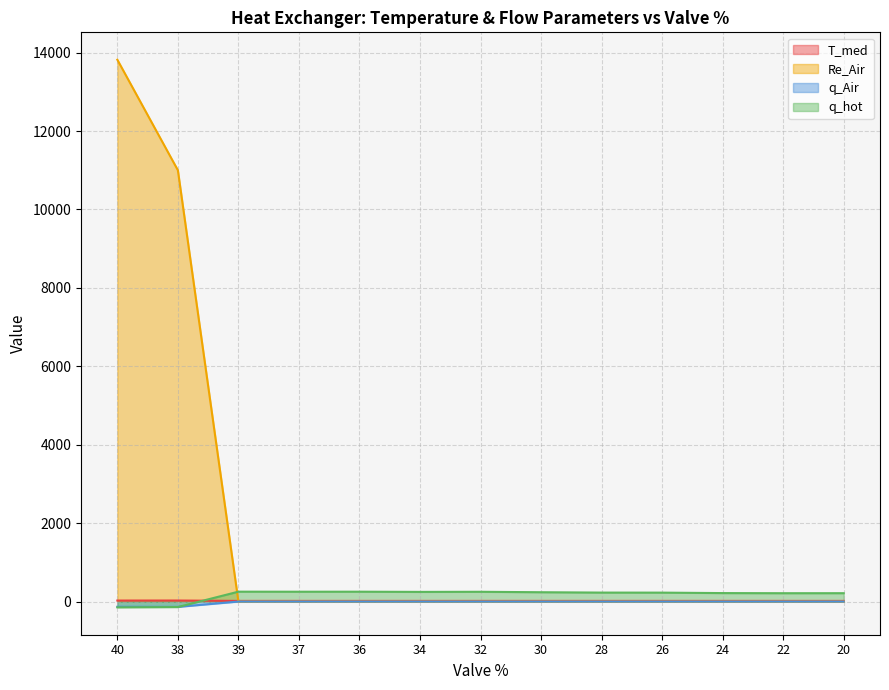

Reading left to right, transcribe all the data shown in this chart.

T_med: 25.7	26.2	16.7	16.6	16.7	16.7	16.6	16.7	16.7	16.7	16.7	16.7	16.7
Re_Air: 13818.4	11000.0	0.0	0.0	0.0	0.0	0.0	0.0	0.0	0.0	0.0	0.0	0.0
q_Air: -132.8	-135.7	0.0	0.0	0.0	0.0	0.0	0.0	0.0	0.0	0.0	0.0	0.0
q_hot: -147.6	-139.9	252.2	250.9	251.6	246.3	249.1	237.8	228.6	227.6	216.1	212.9	213.4